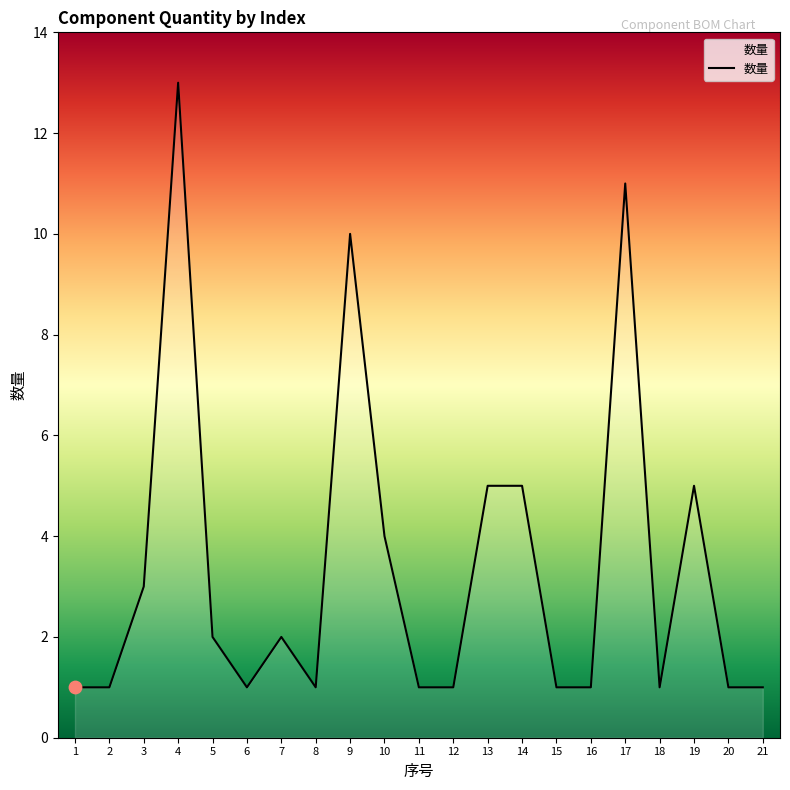

Approximately how many times larger is the value at 5 compared to 7?

1.0